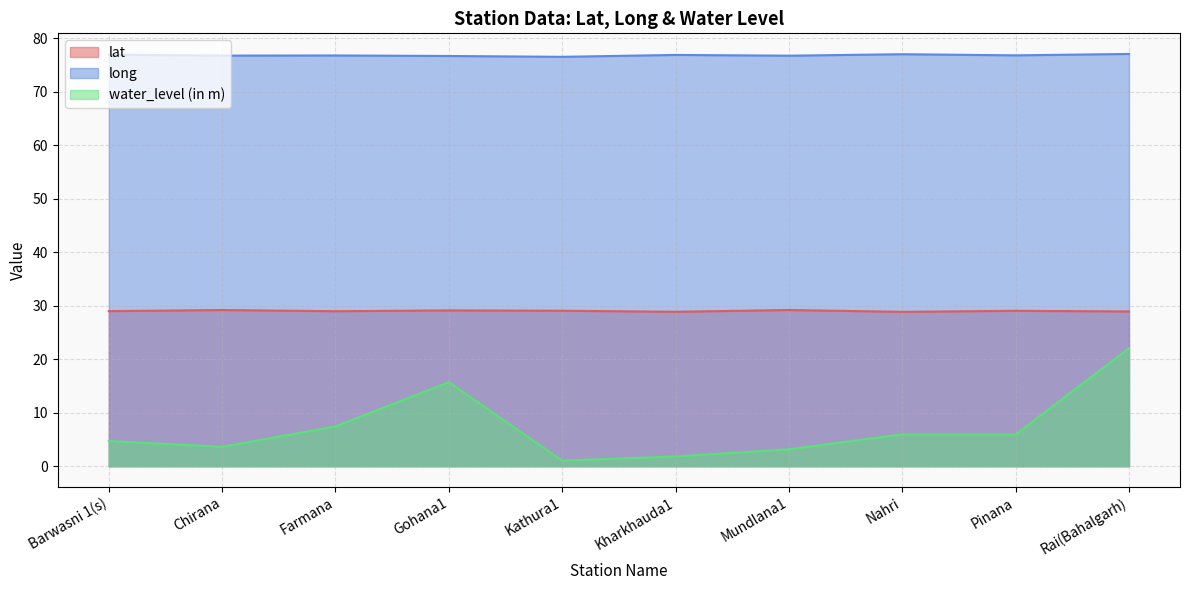

Reading left to right, list all the values displayed in this chart.

lat: 29.0	29.2	29.0	29.1	29.1	28.9	29.2	28.9	29.1	28.9
long: 77.0	76.8	76.8	76.7	76.6	76.9	76.8	77.0	76.8	77.1
water_level (in m): 4.7	3.6	7.5	15.7	1.0	1.8	3.2	6.0	6.0	22.1